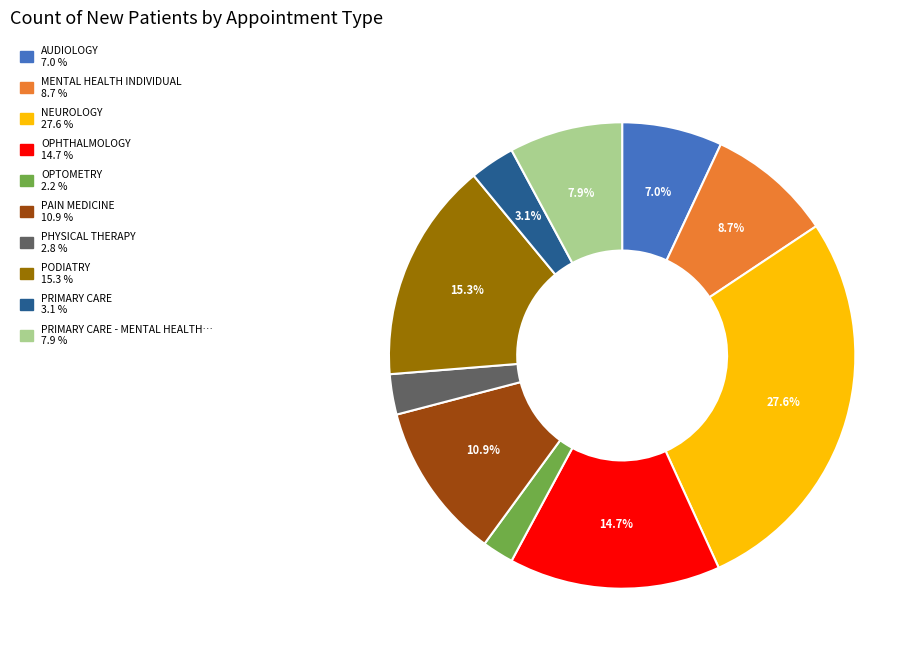

Does any single category account for the majority?

No